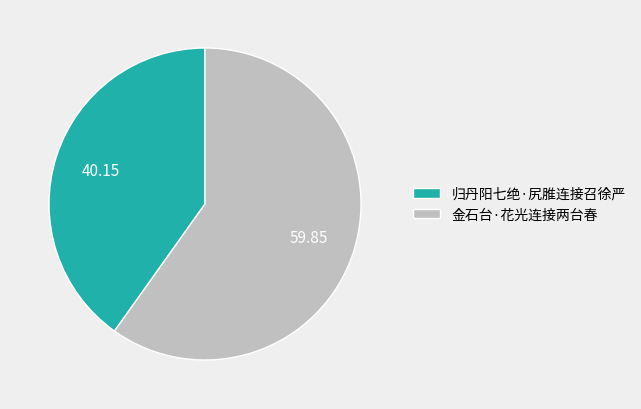

How many segments does this pie chart have?

2